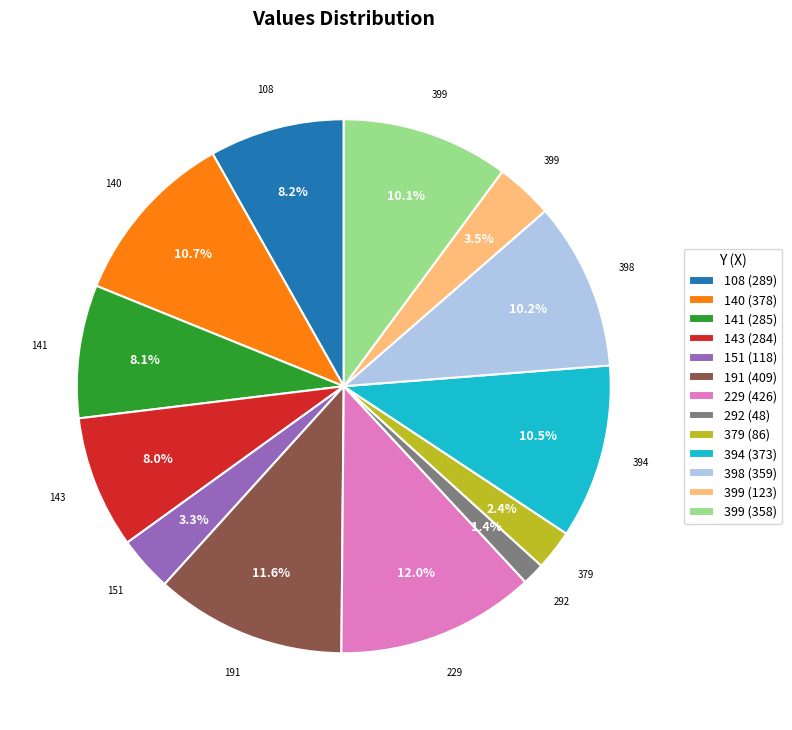

Is there a majority slice in this chart?

No